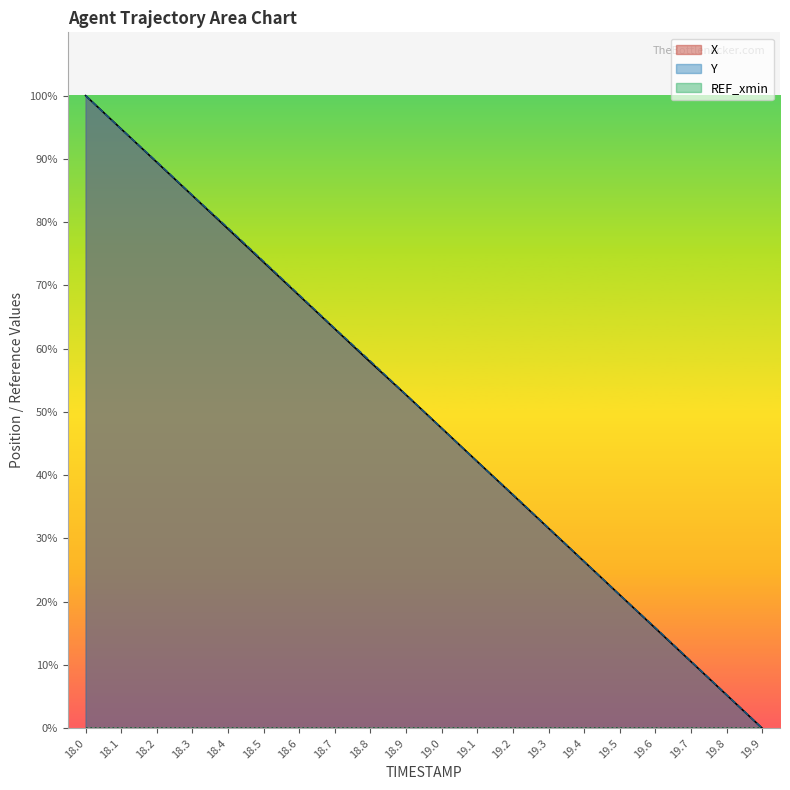

What is the total value across all series at 18.0?

200.0